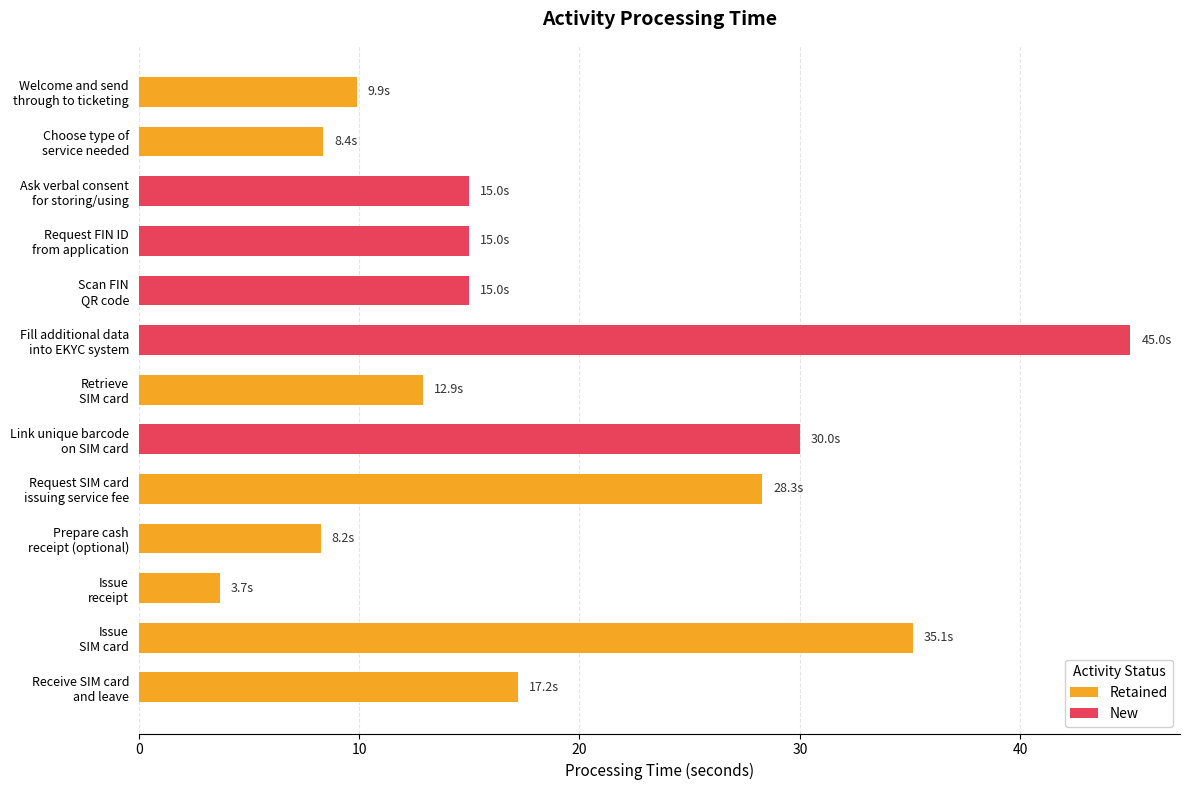

What is the greatest value displayed?

45.0